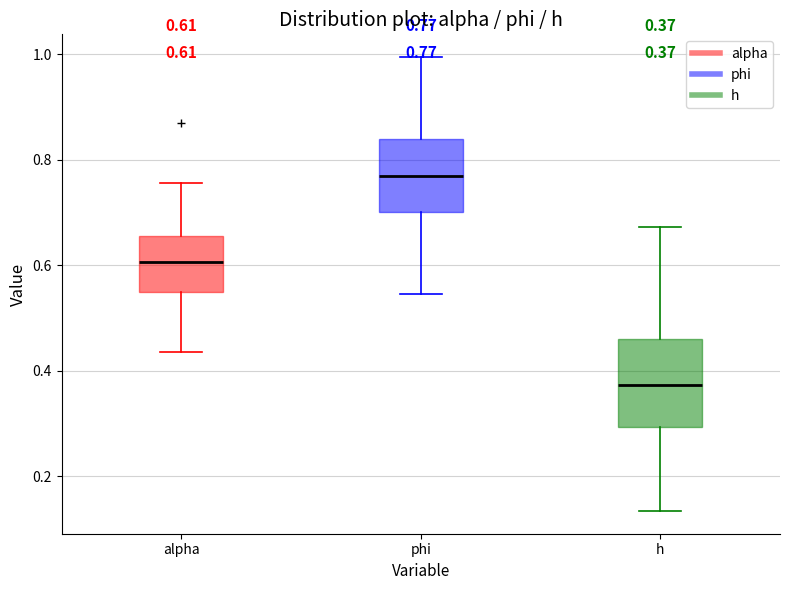

Comparing the boxes themselves (not the whiskers), which one is the tallest?

h